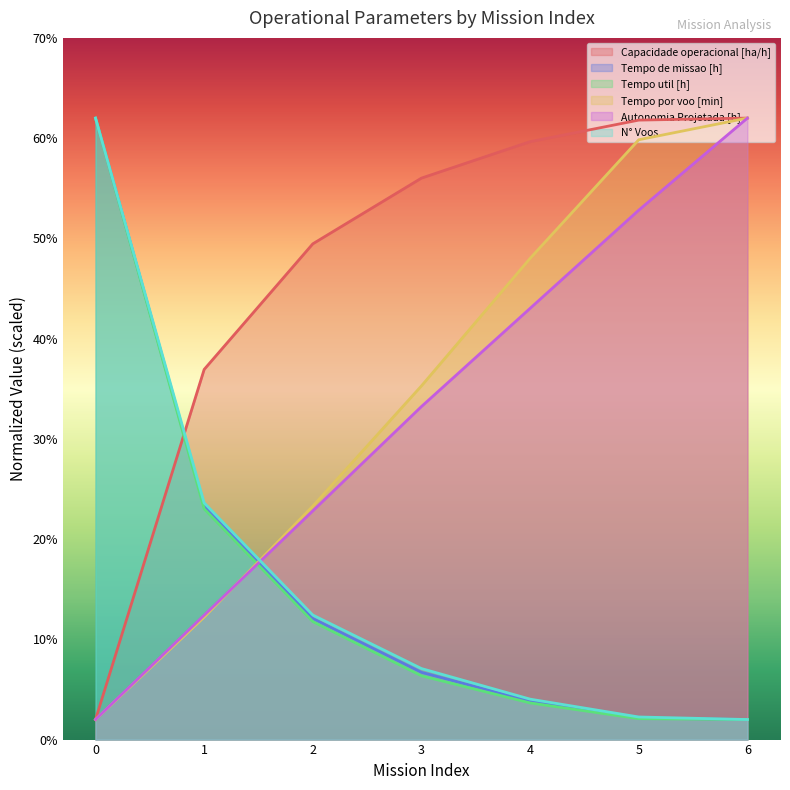

What is the sum of the Tempo por voo [min] values at 1 and 2?

35.5